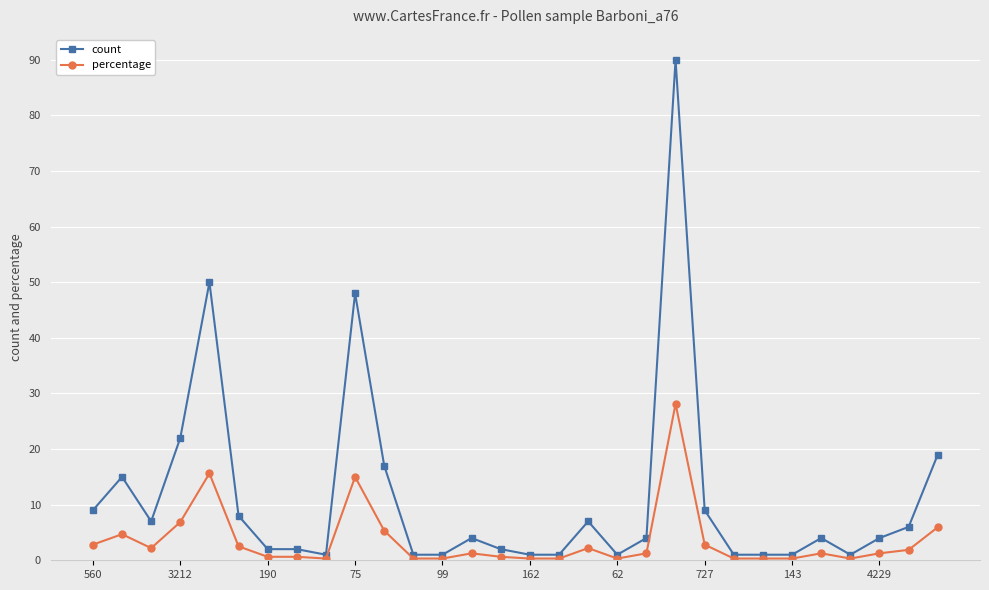

What is the value of the count point at the 12th from the left?

1.0